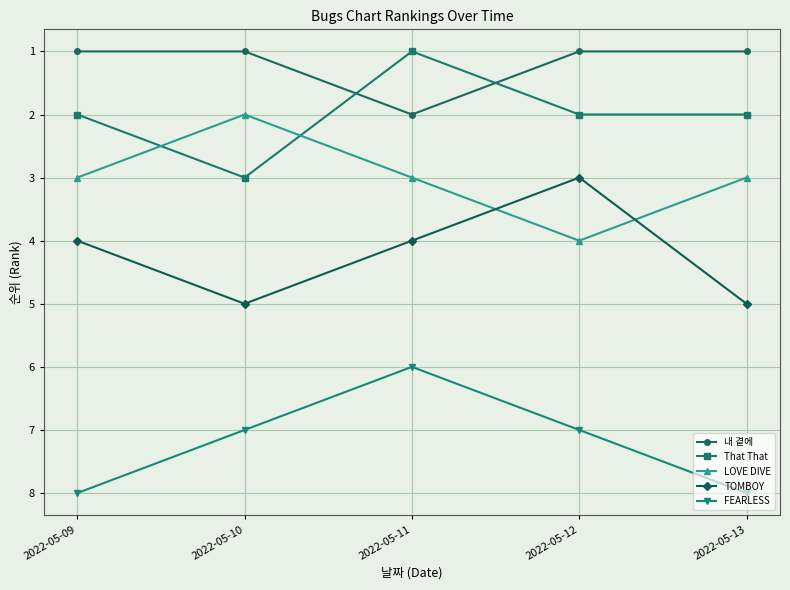

Count the number of data series in this chart.

5